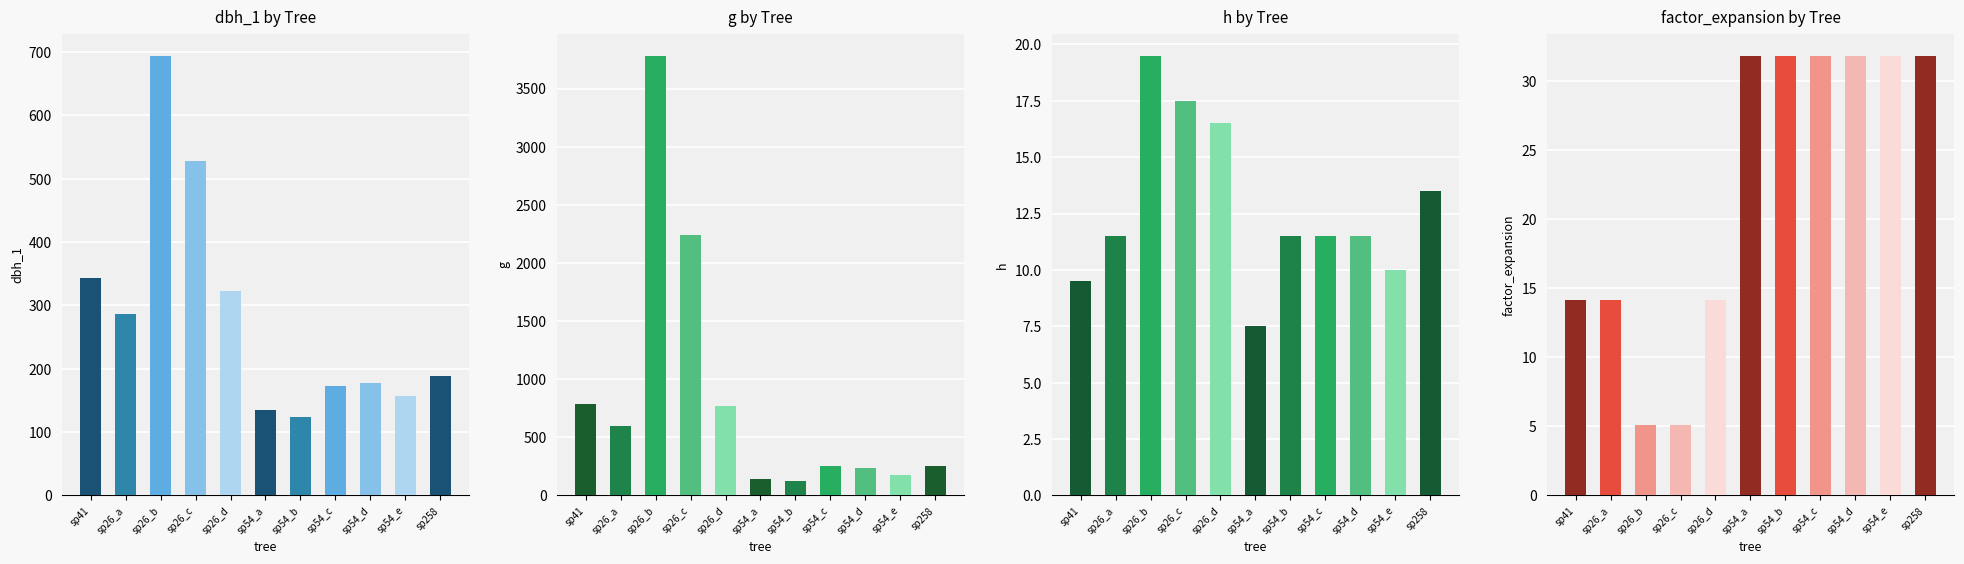

Read the dbh_1 value at sp54_a.

134.0